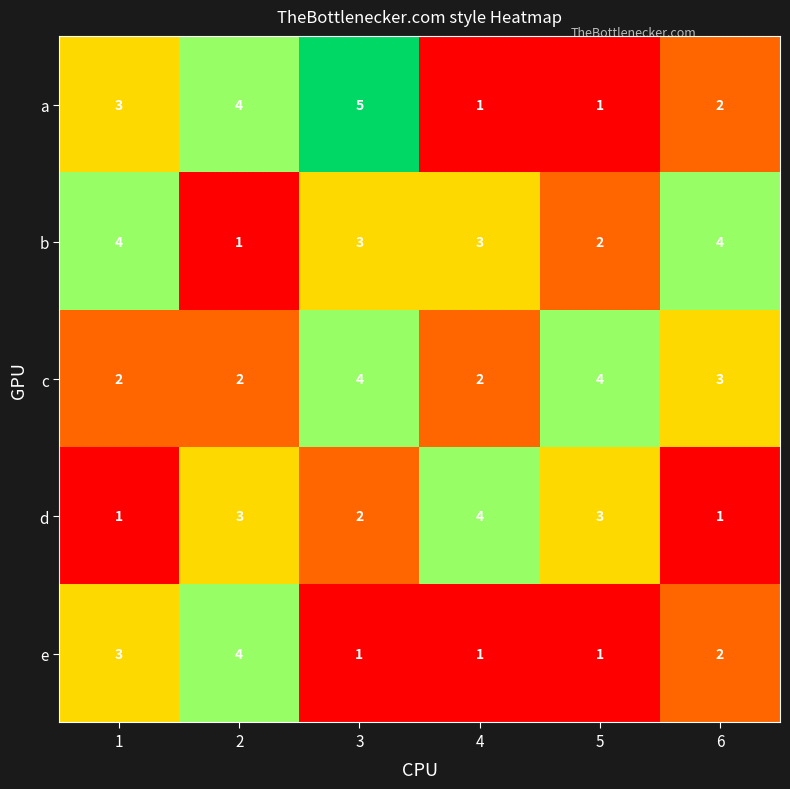

What is the smallest value displayed?

1